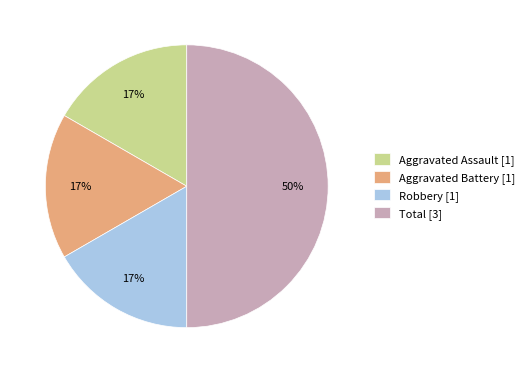

To the nearest percent, what portion does Total represent?

50%